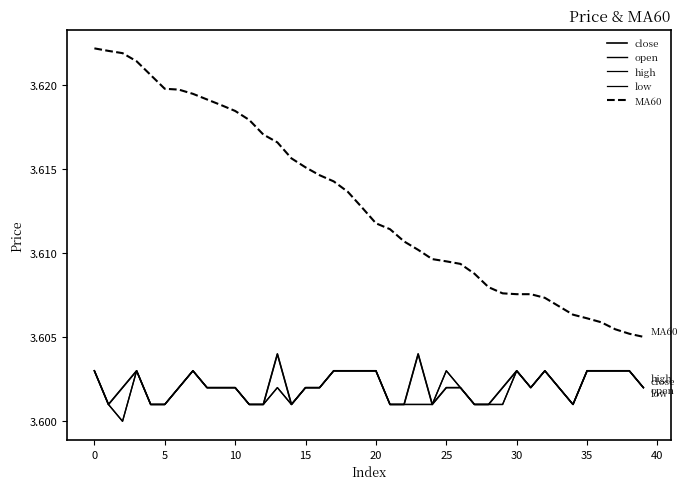

How many lines are shown in the chart?

5